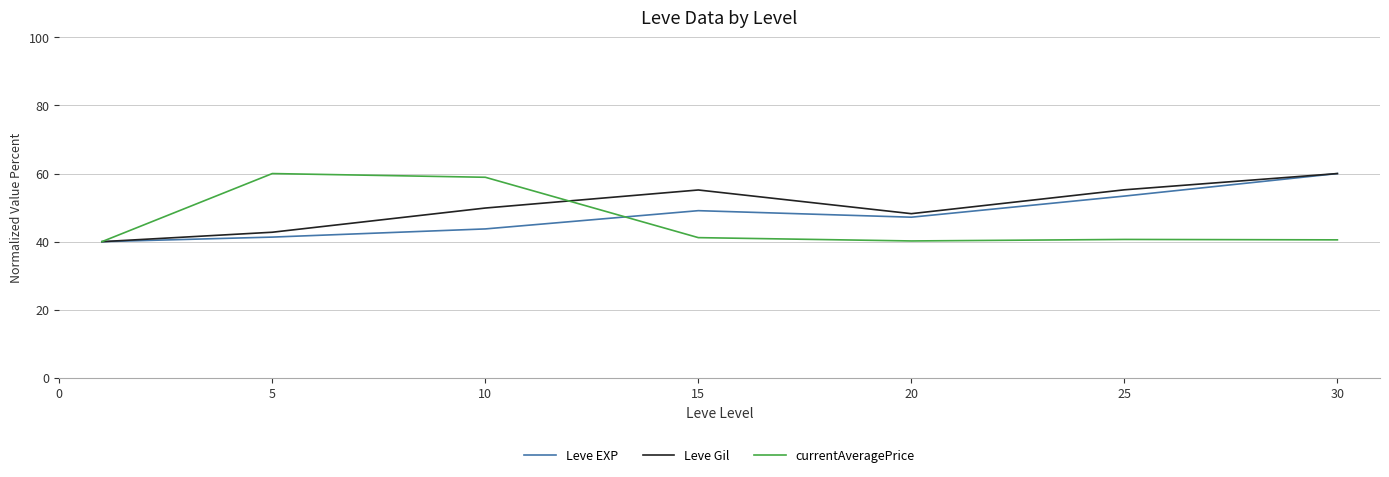

List the series in order of their overall mean, highest first.

Leve Gil, Leve EXP, currentAveragePrice